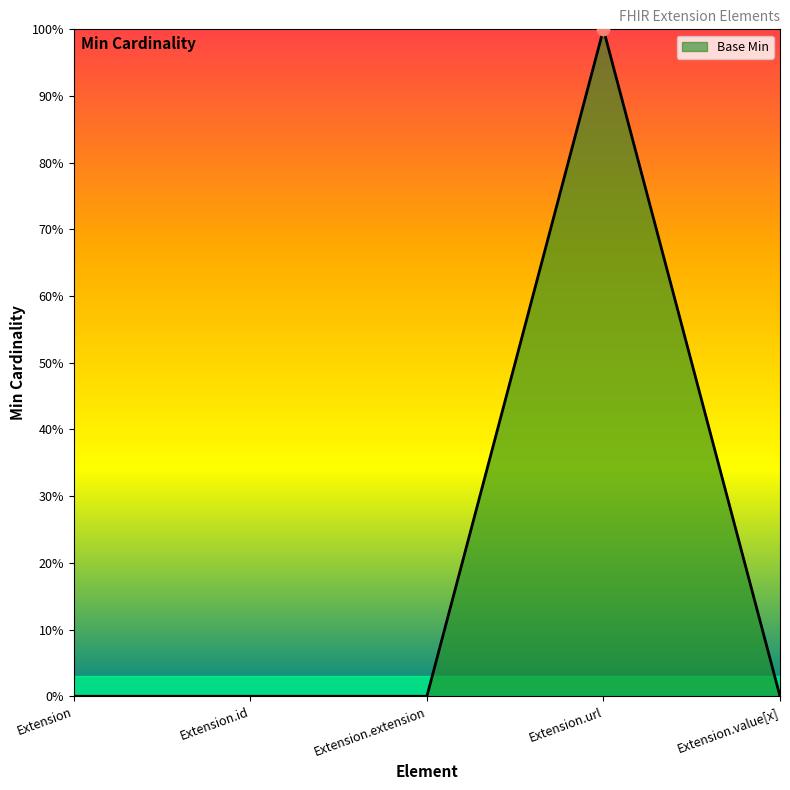

Is this an area chart (filled region under the line)?

Yes